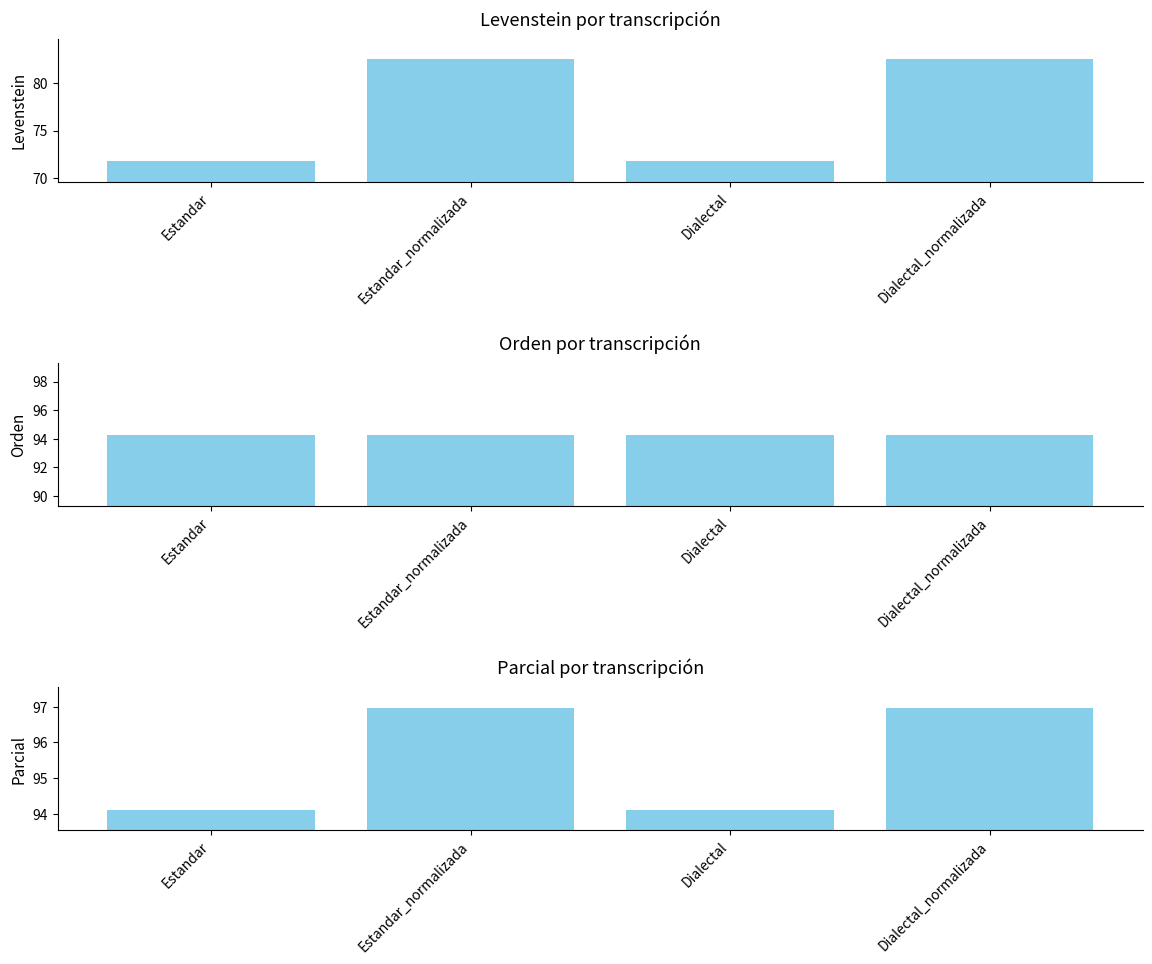

Which series has the largest total across all categories?

Parcial